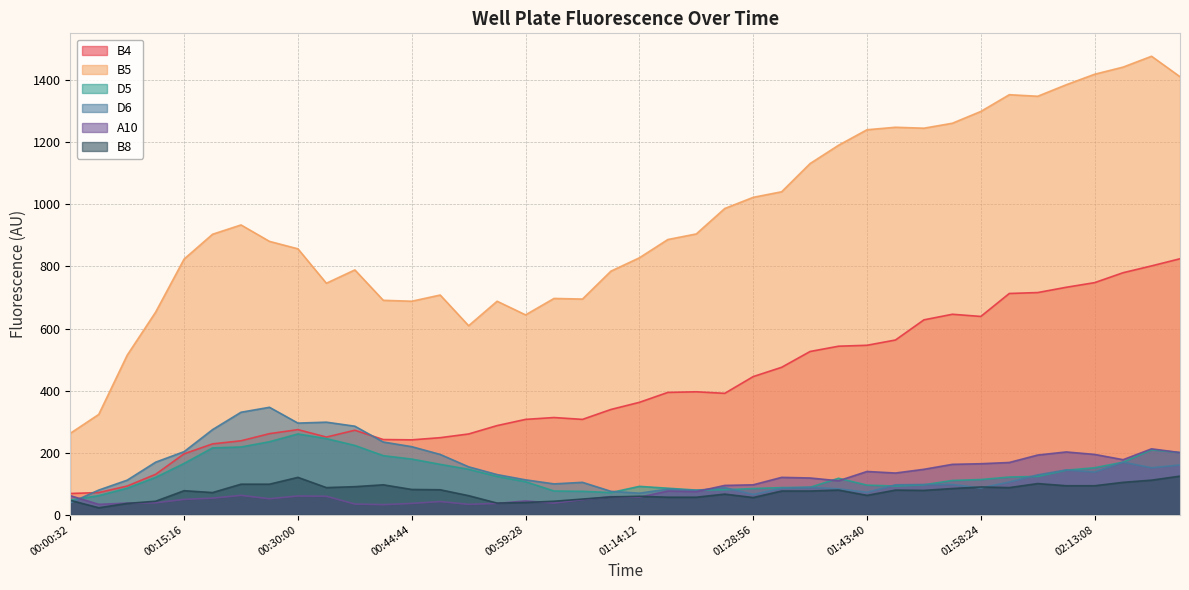

True or false: A10 has more than 2 points higher than both neighbors.

True